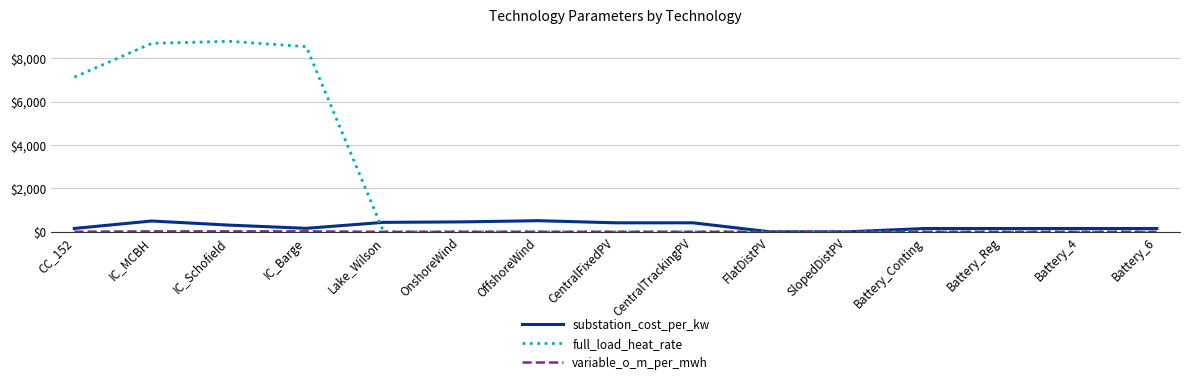

Count the number of categories in the chart.

15